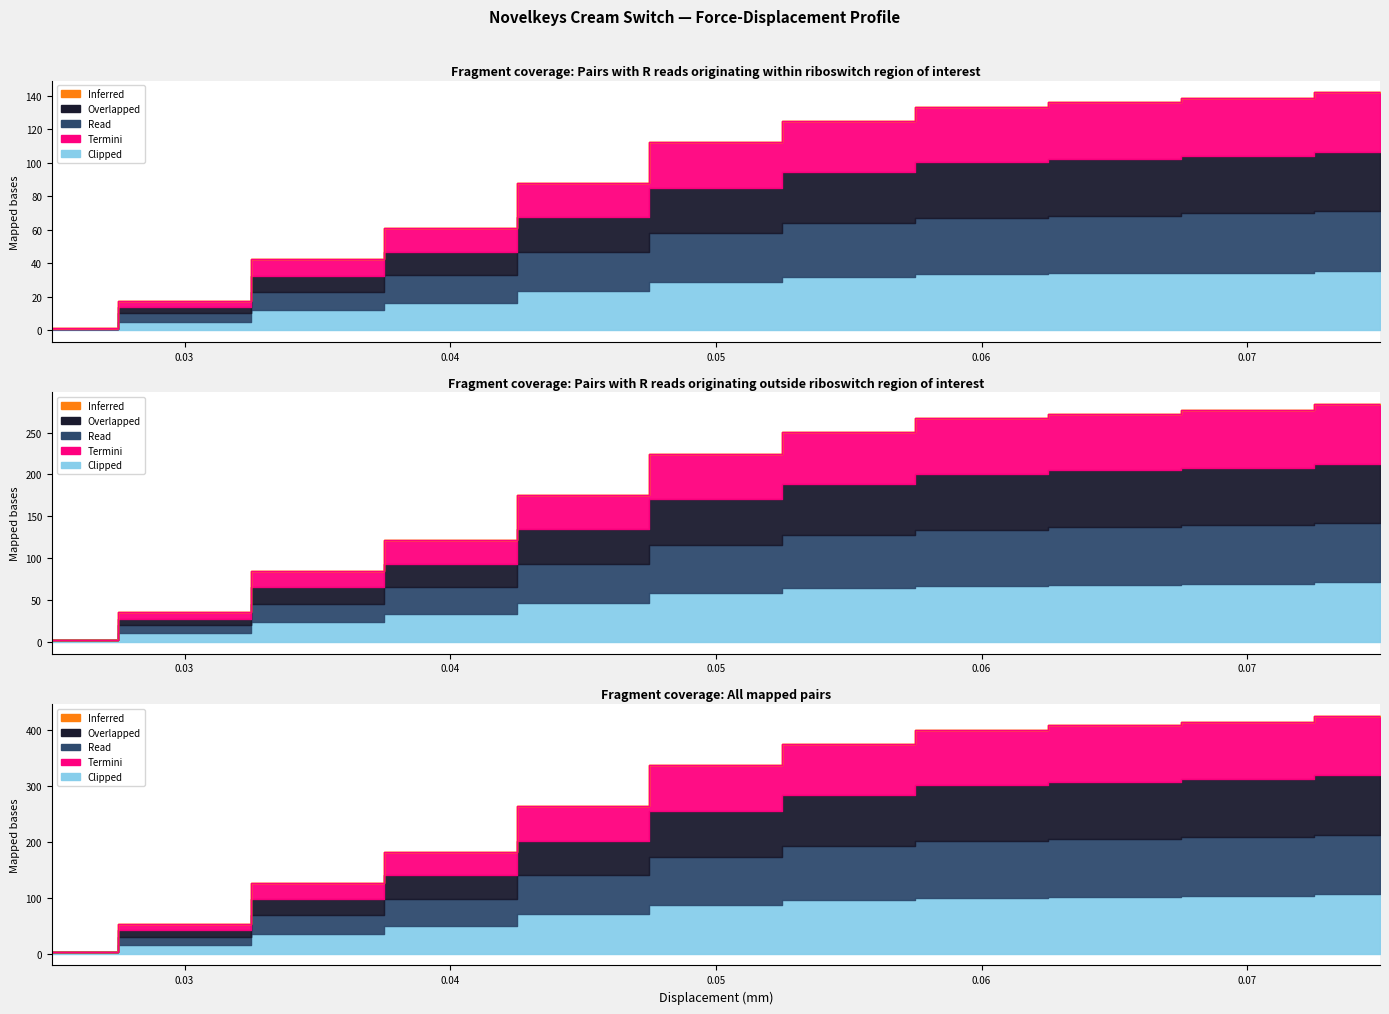

At which category does the chart reach its minimum across all series?

0.025